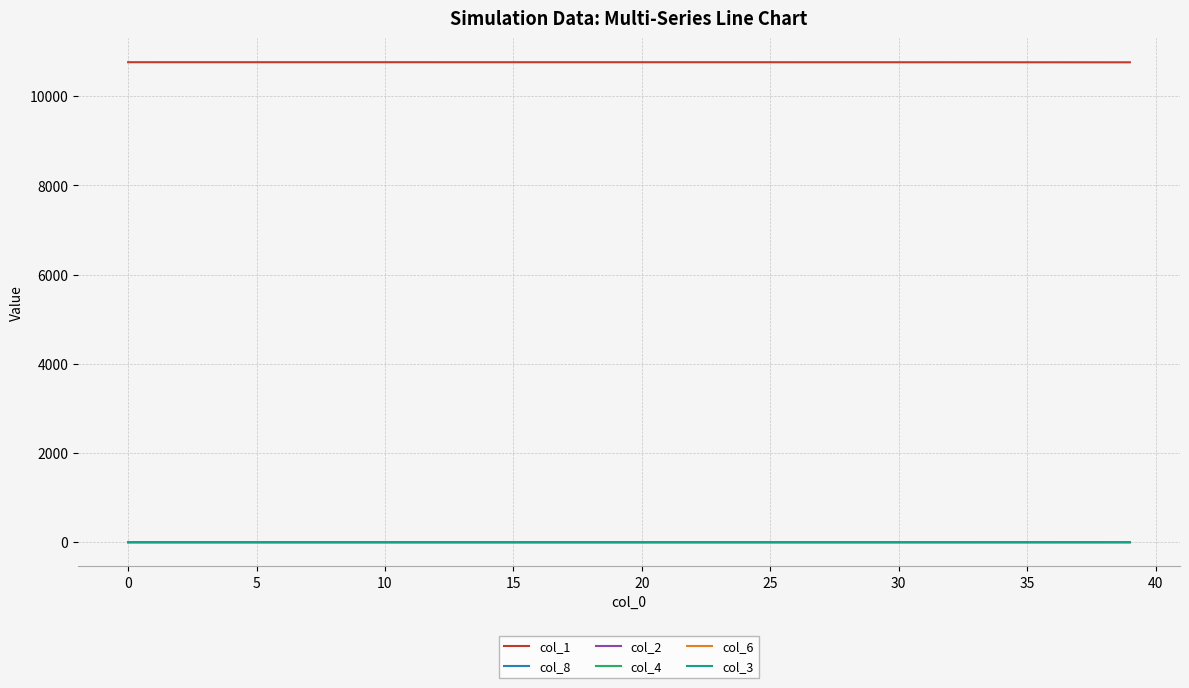

True or false: col_2 and col_1 cross at least once.

False